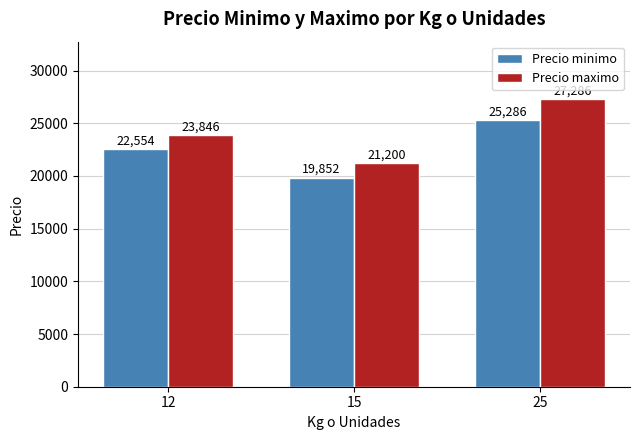

List the series in order of their peak value, highest first.

Precio maximo, Precio minimo